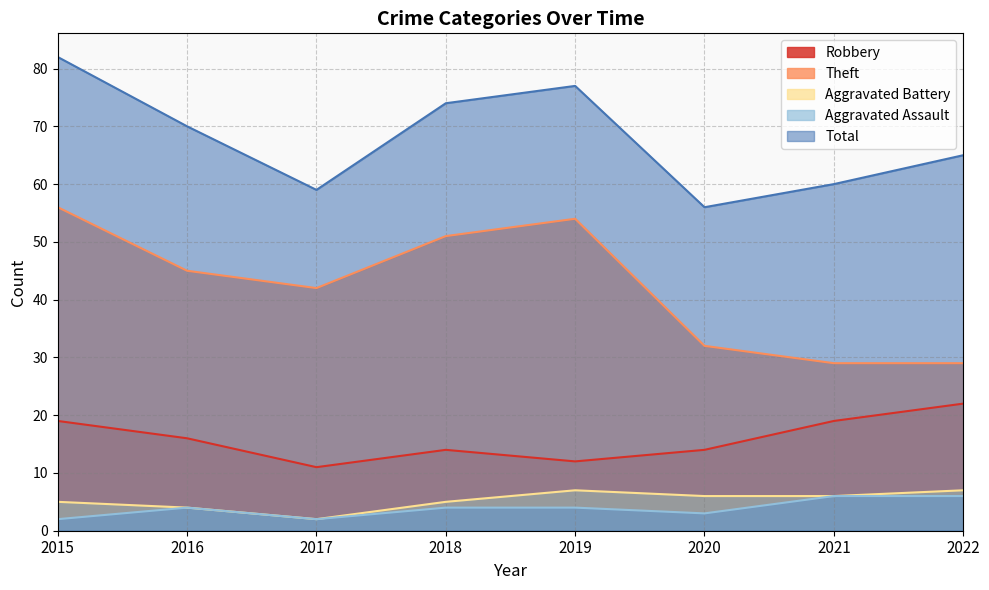

What is the spread (max minus min) of values at 2019?

73